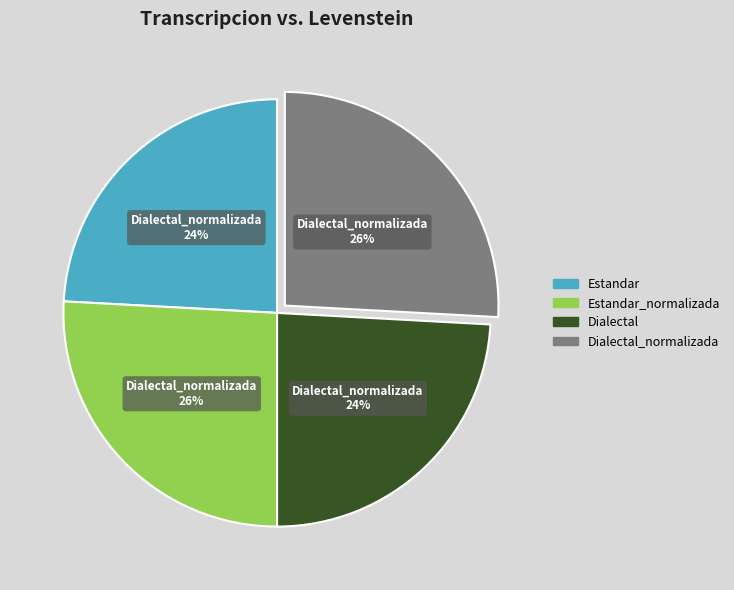

To the nearest percent, what is the average slice percentage?

25%